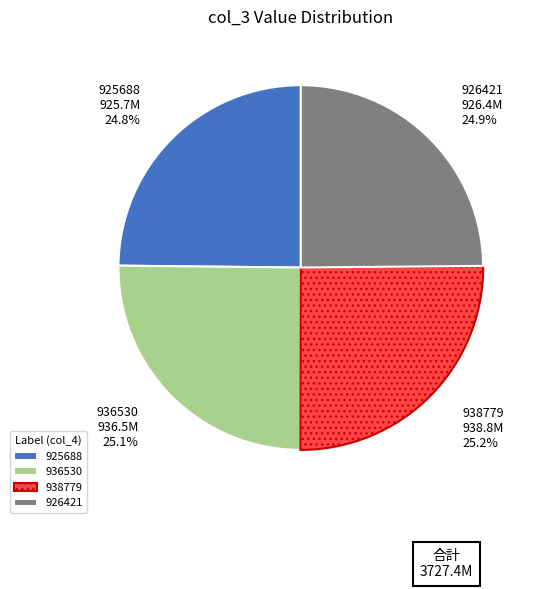

How many slices are in this pie chart?

4